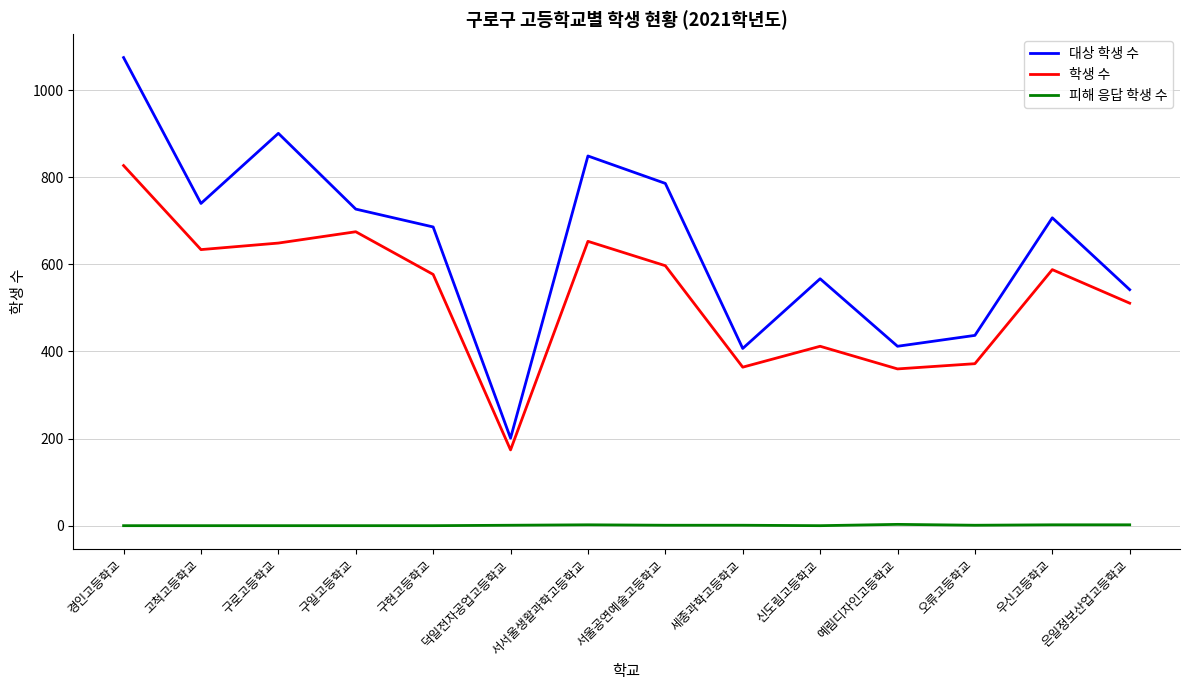

True or false: 대상 학생 수 and 학생 수 intersect in this chart.

False